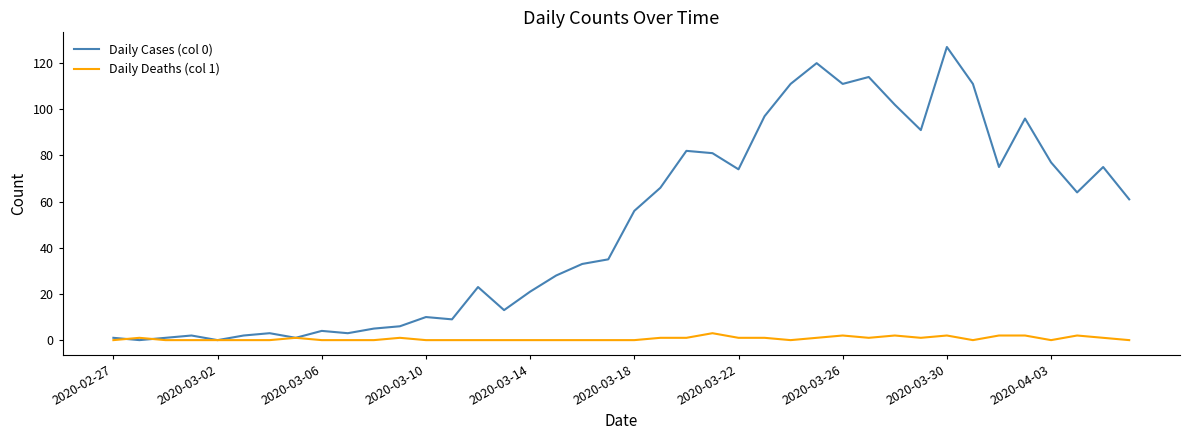

Which series has the widest spread of values?

Daily Cases (col 0)